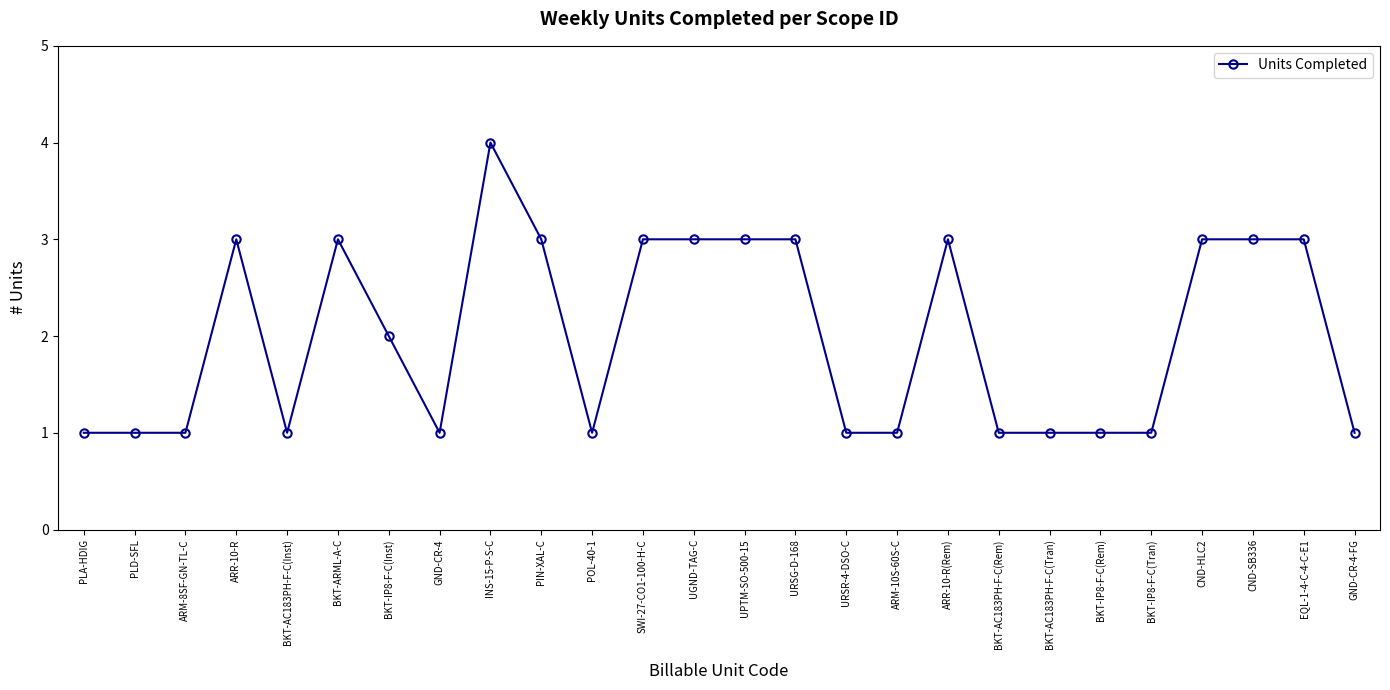

How many values are below 2?

13